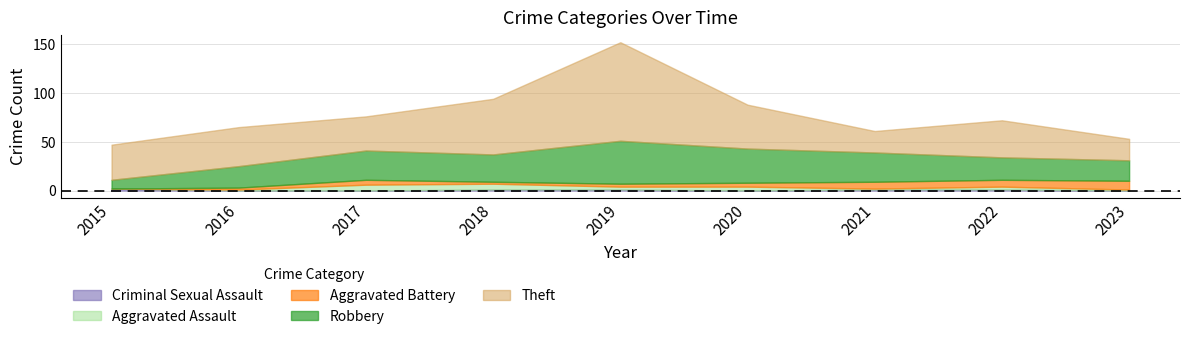

Rank the series at 2018 from lowest to highest value.

Criminal Sexual Assault, Aggravated Battery, Aggravated Assault, Robbery, Theft